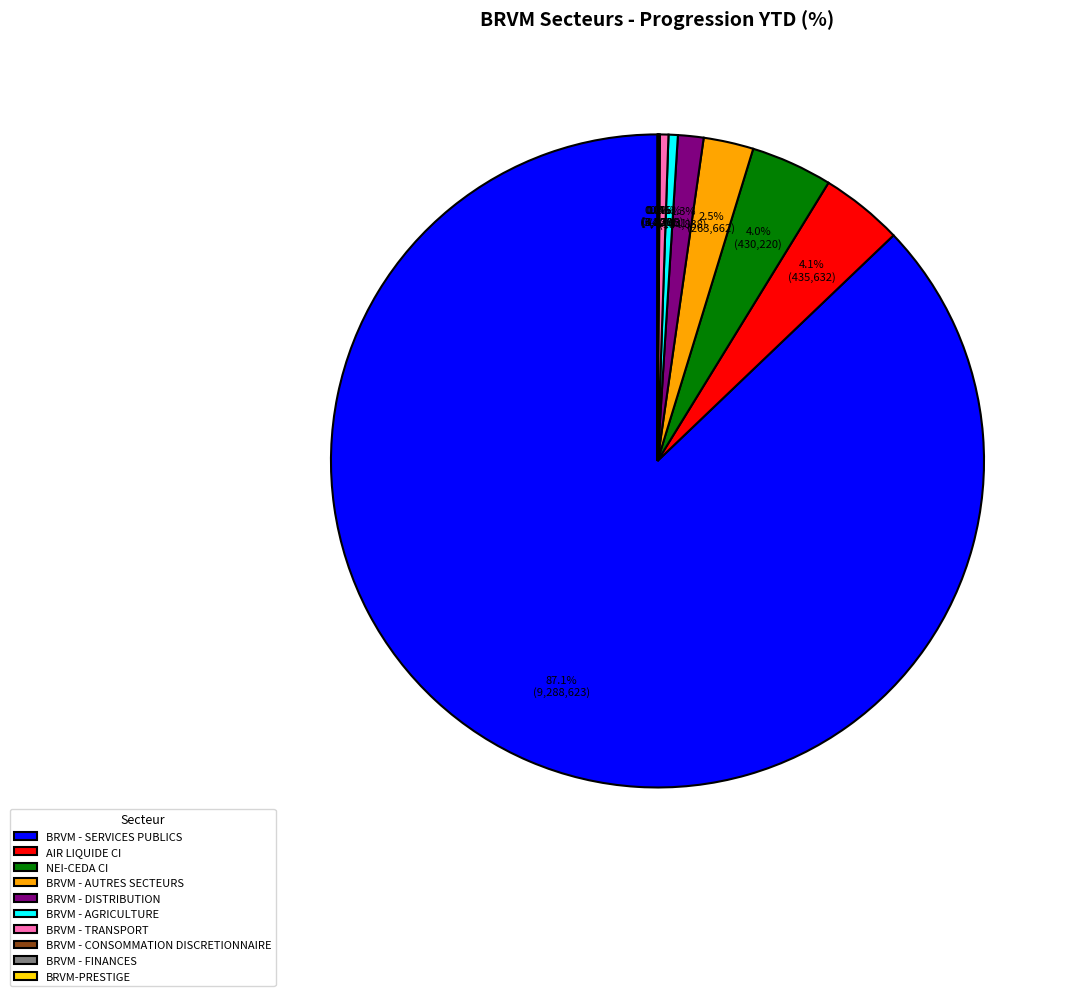

What percentage is NOT represented by NEI-CEDA CI?

96.0%